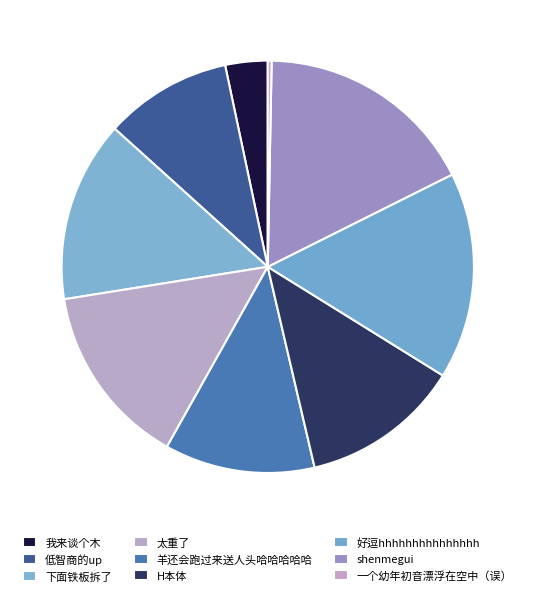

How much of the chart is everything except 好逗hhhhhhhhhhhhhhh?

83.8%